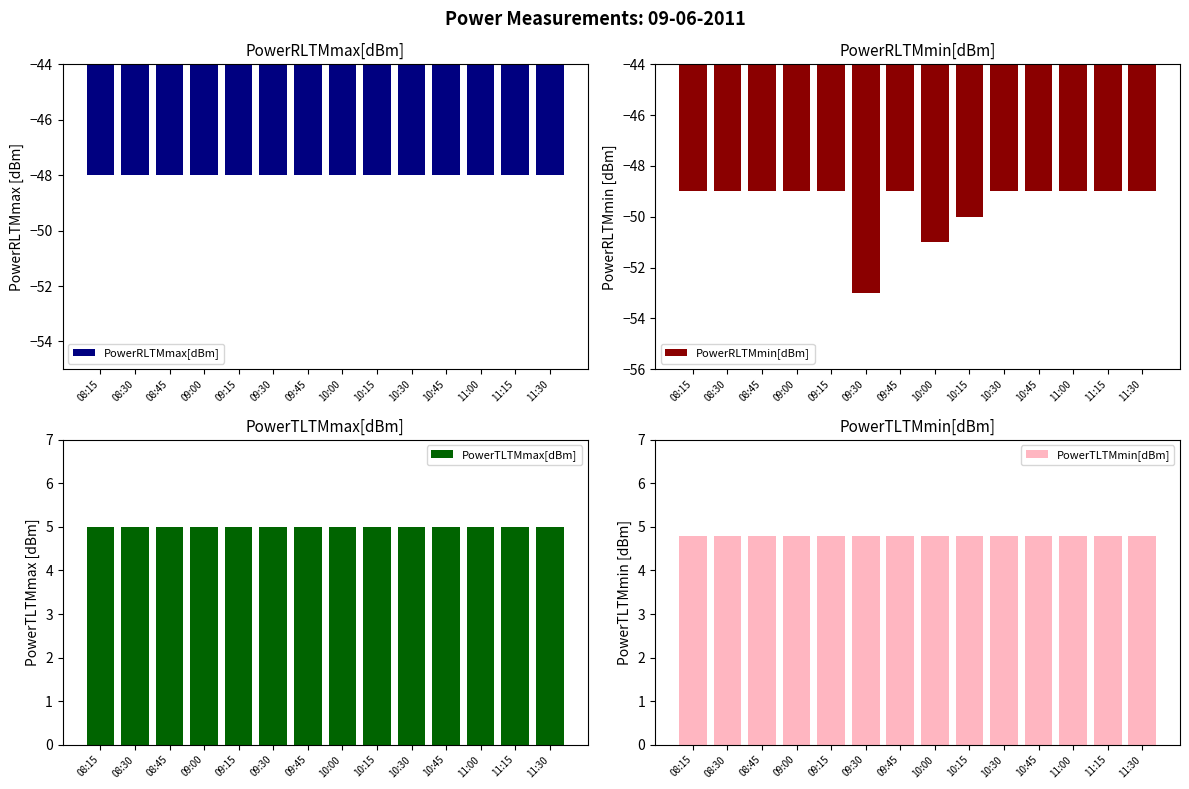

What is the label of the 11th bar from the left?

10:45